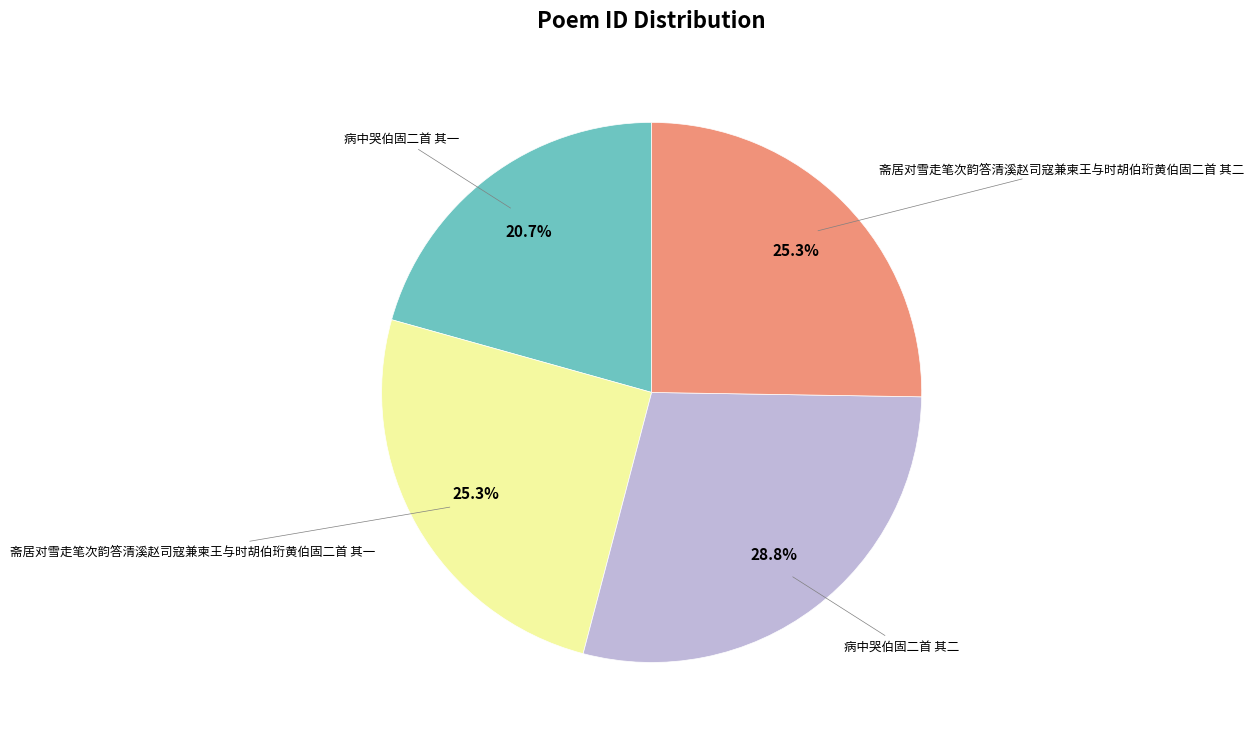

Is there any slice that represents more than half of the pie?

No